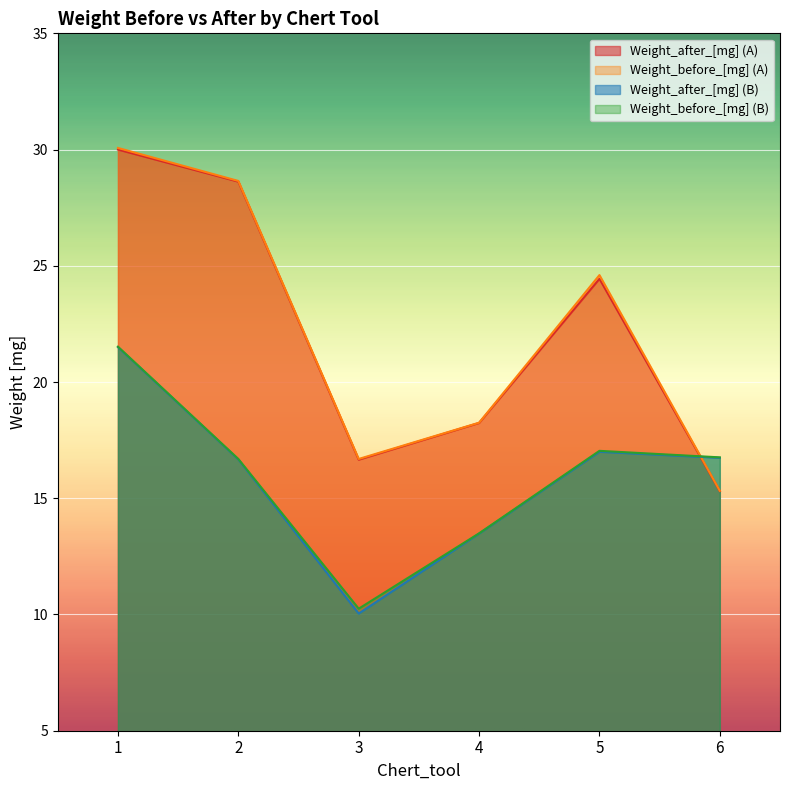

How many interior local peaks does the Weight_after_[mg] (A) series have?

1